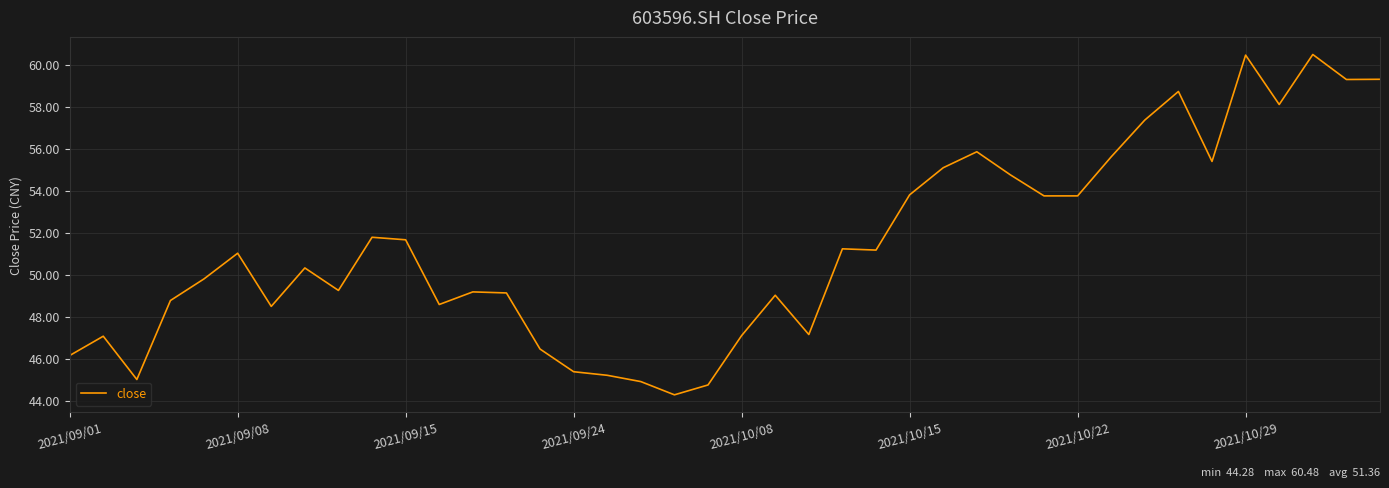

What is the greatest value displayed?

60.5